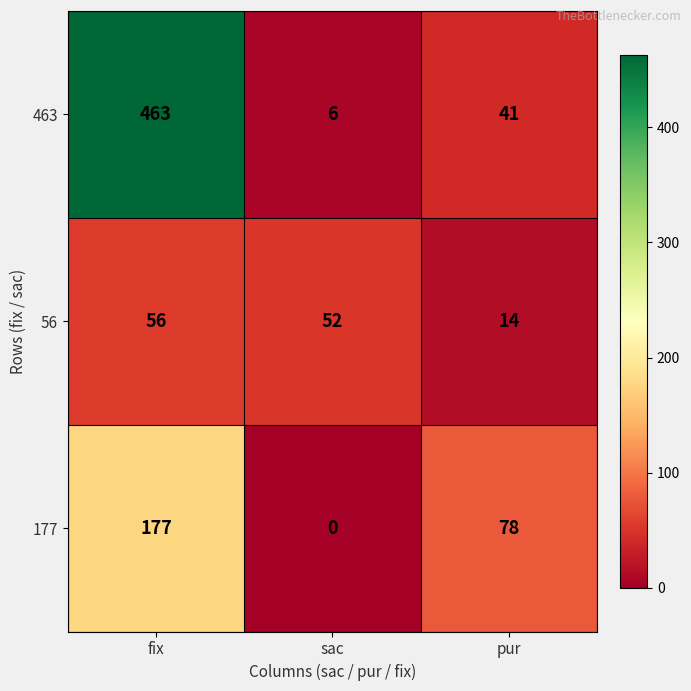

Which category has the highest value across all series?

fix